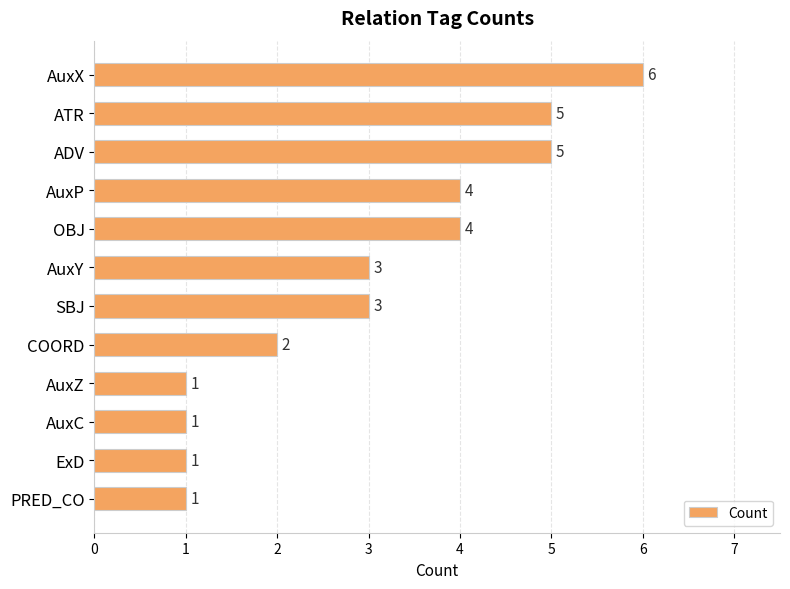

Count the number of categories in the chart.

12